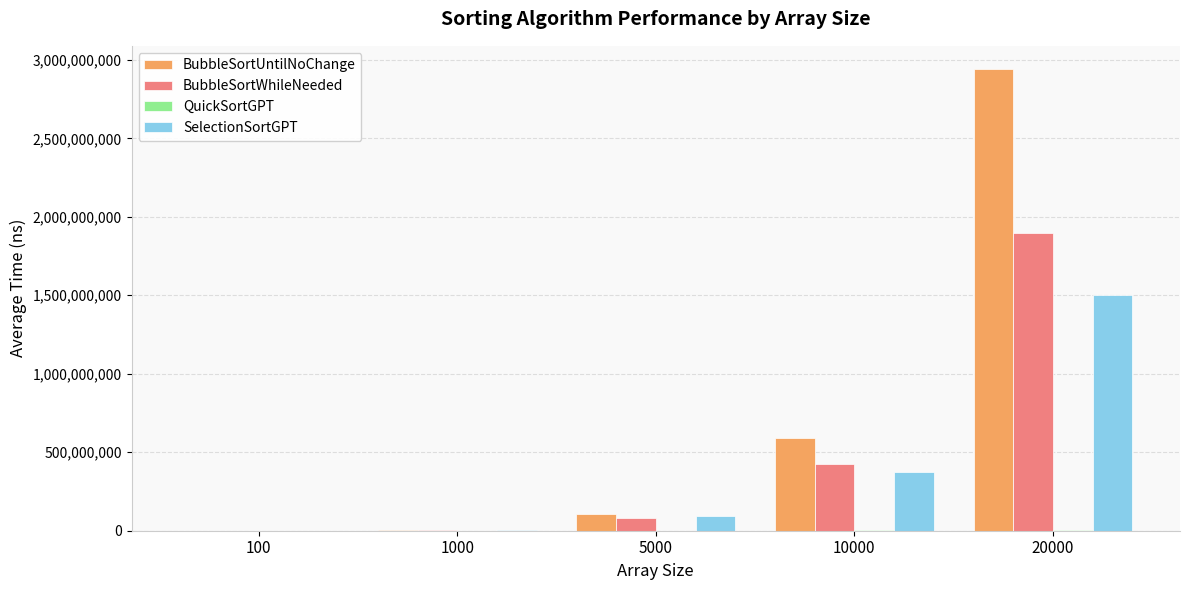

What is the greatest value displayed?

2942272490